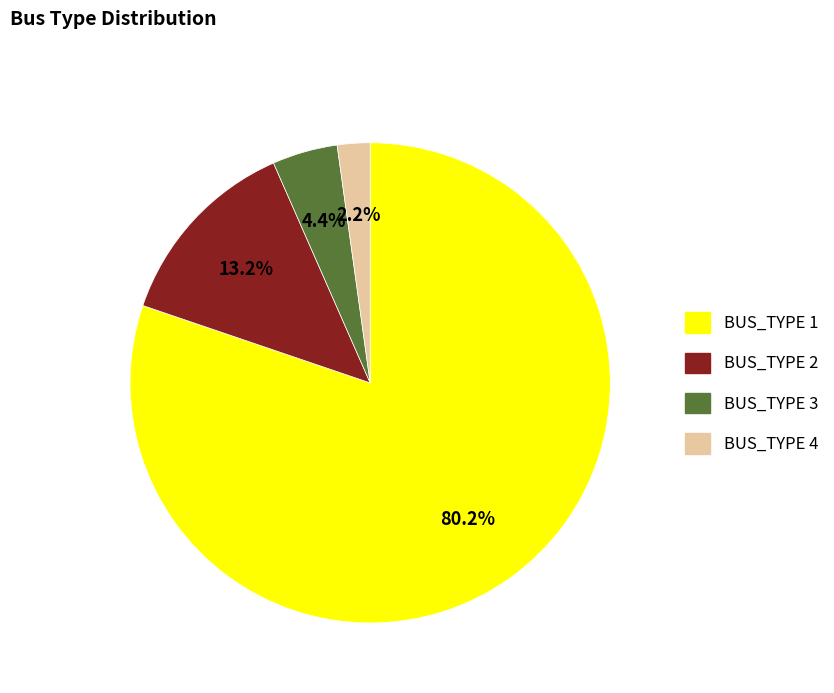

To the nearest percent, what is the difference between the largest and smallest slice percentages?

78%